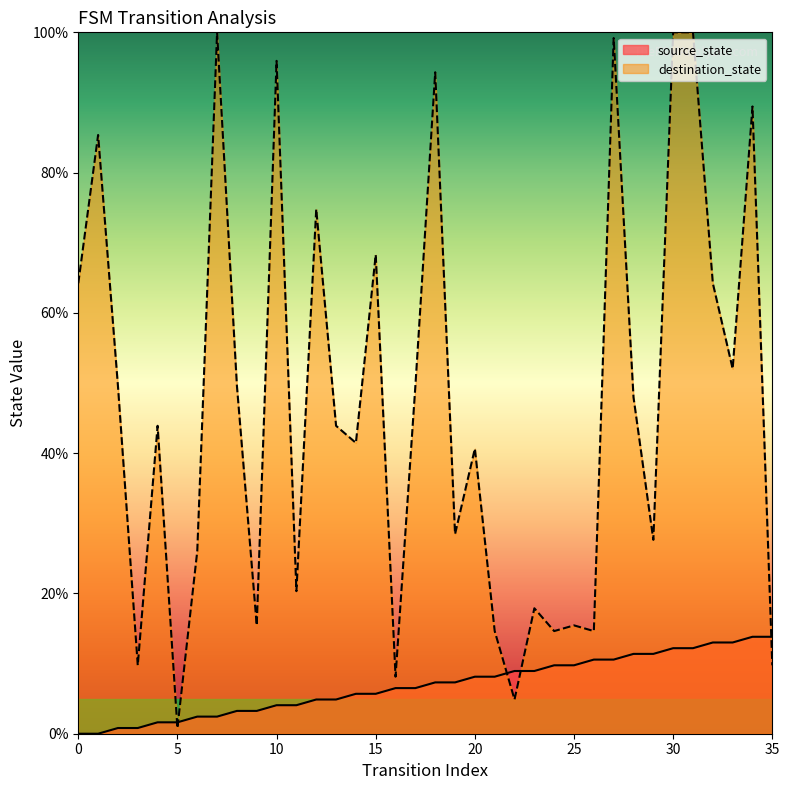

After their last crossing, which series has the higher values: source_state or destination_state?

source_state